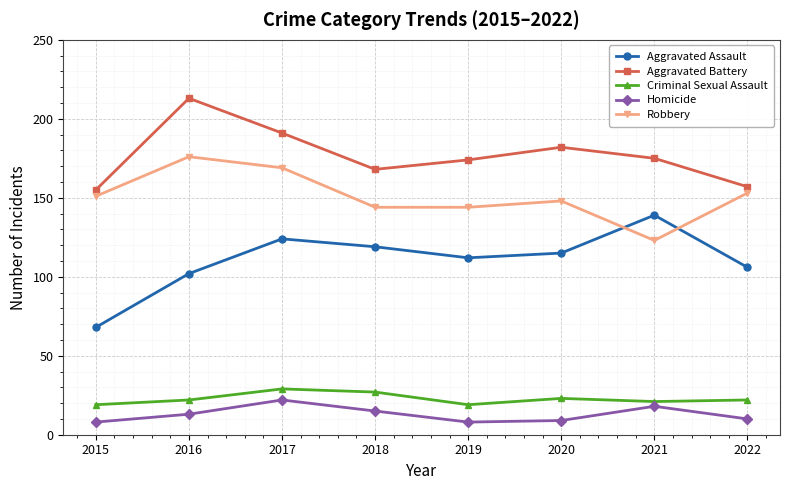

What is the maximum value for Aggravated Battery?

213